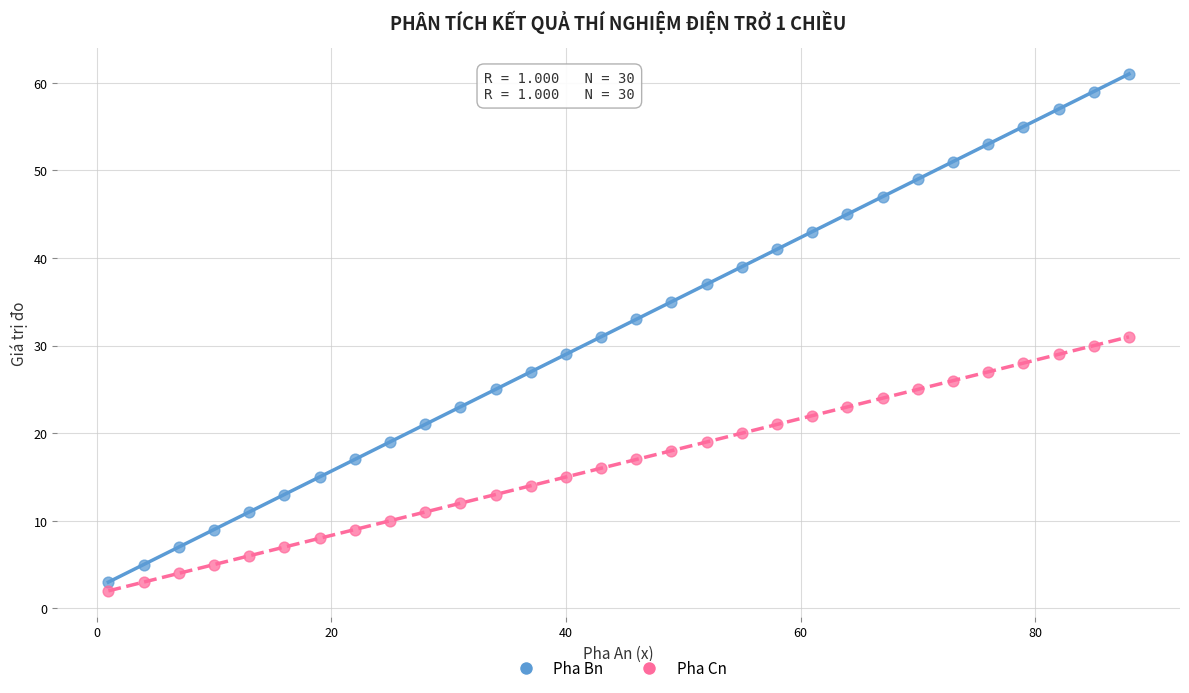

Across all data points, what is the range of X values (max minus min)?

87